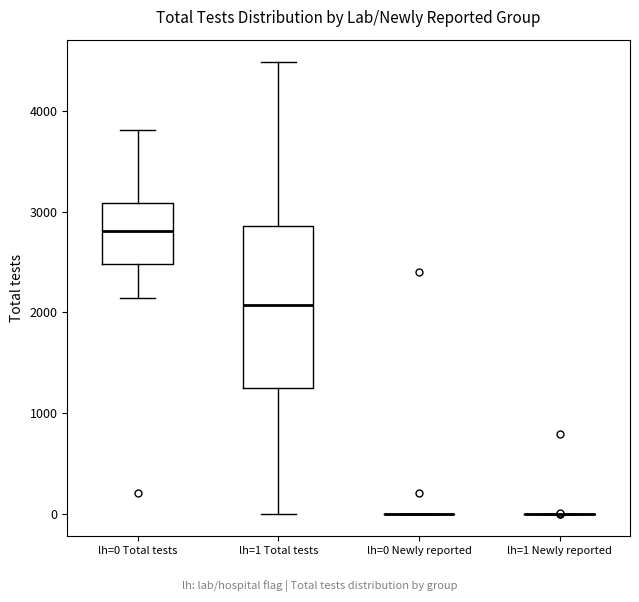

Where does the upper whisker of the box for lh=0 Total tests end on the y-axis? The values are not printed on the chart, so give them approximately, as read against the axis.

3800